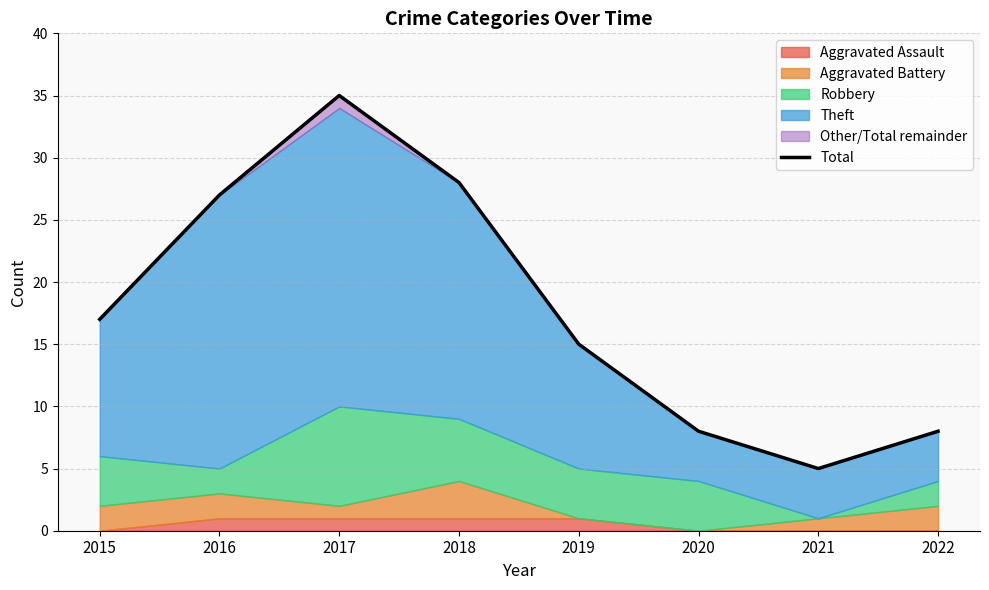

Where is the first local maximum?

2017